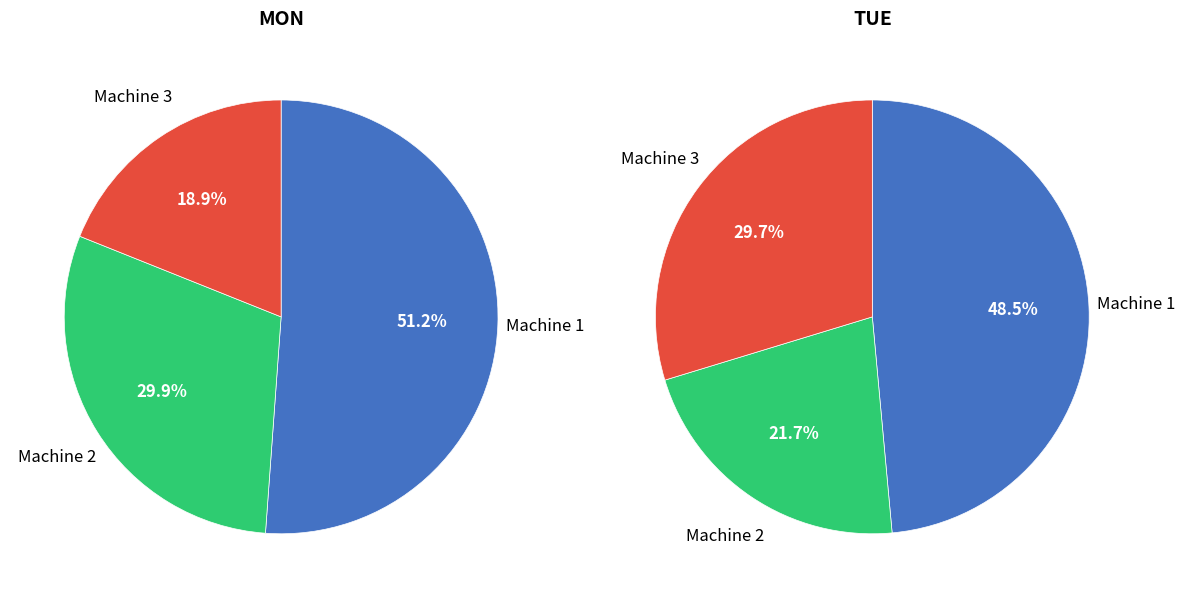

How much of the chart is everything except Machine 3?

81.1%